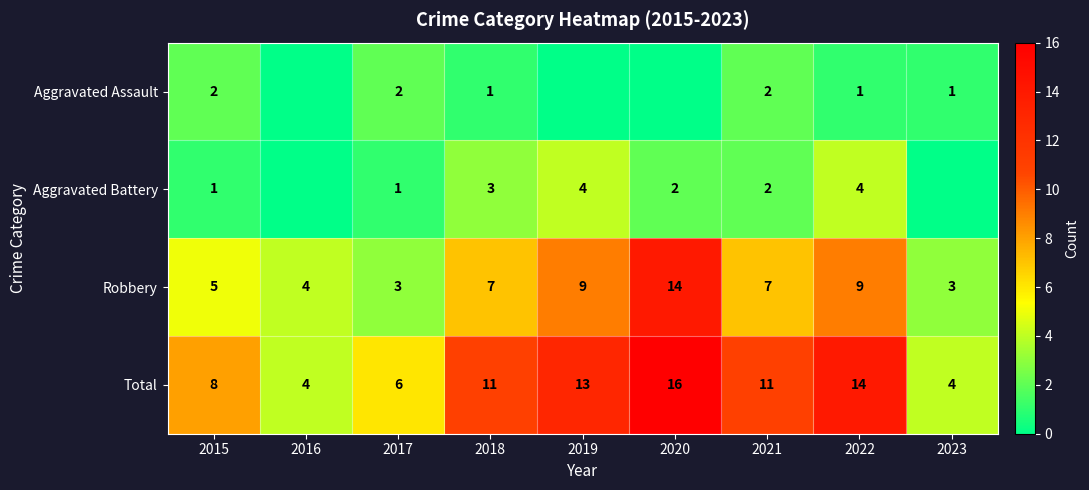

At which category is the sum across all series the highest?

2020